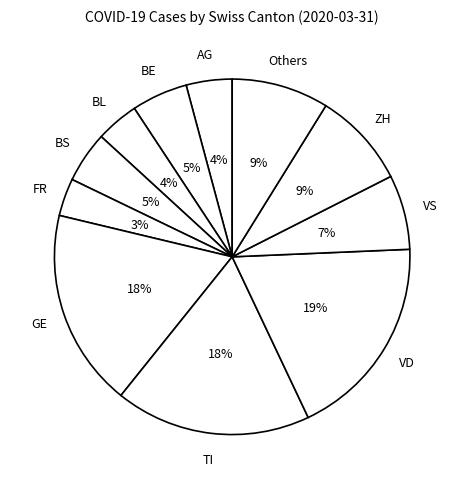

How many slices are in this pie chart?

11